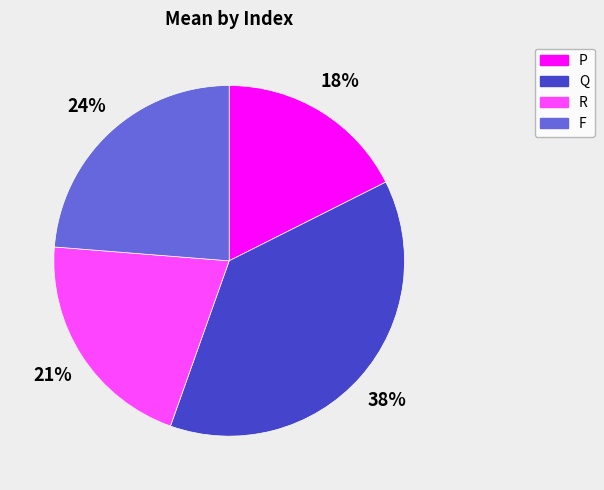

Is P the majority of the pie?

No